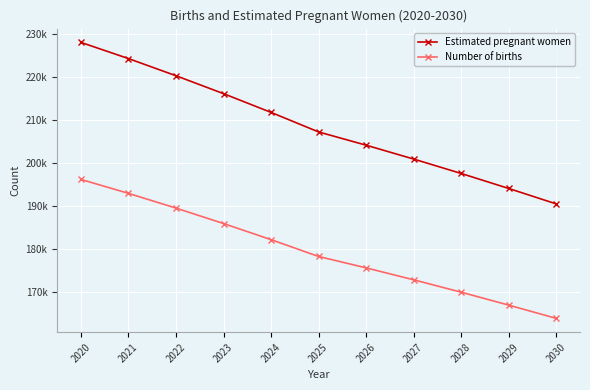

The Estimated pregnant women series shows 126406.3 at 2030. True or false?

False